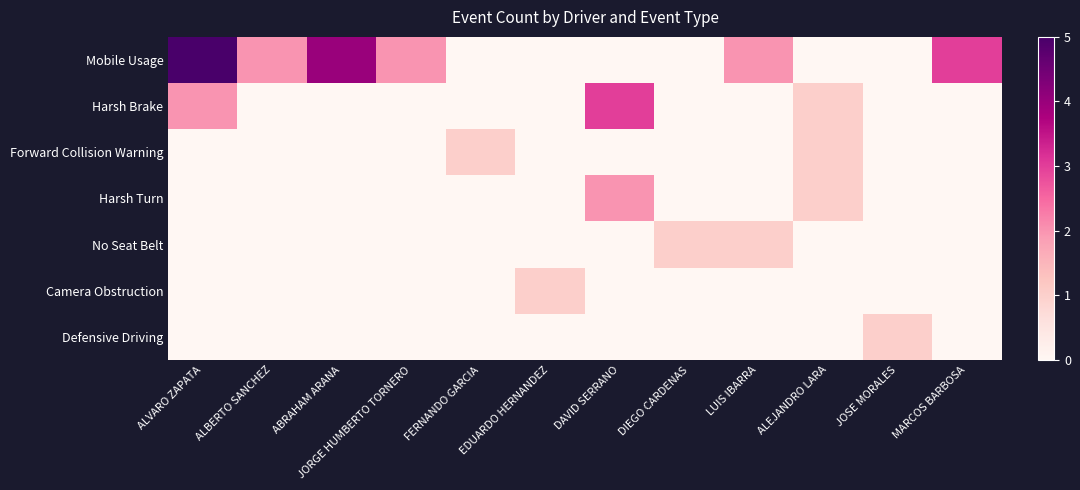

Which label corresponds to the smallest value in the chart?

FERNANDO GARCIA